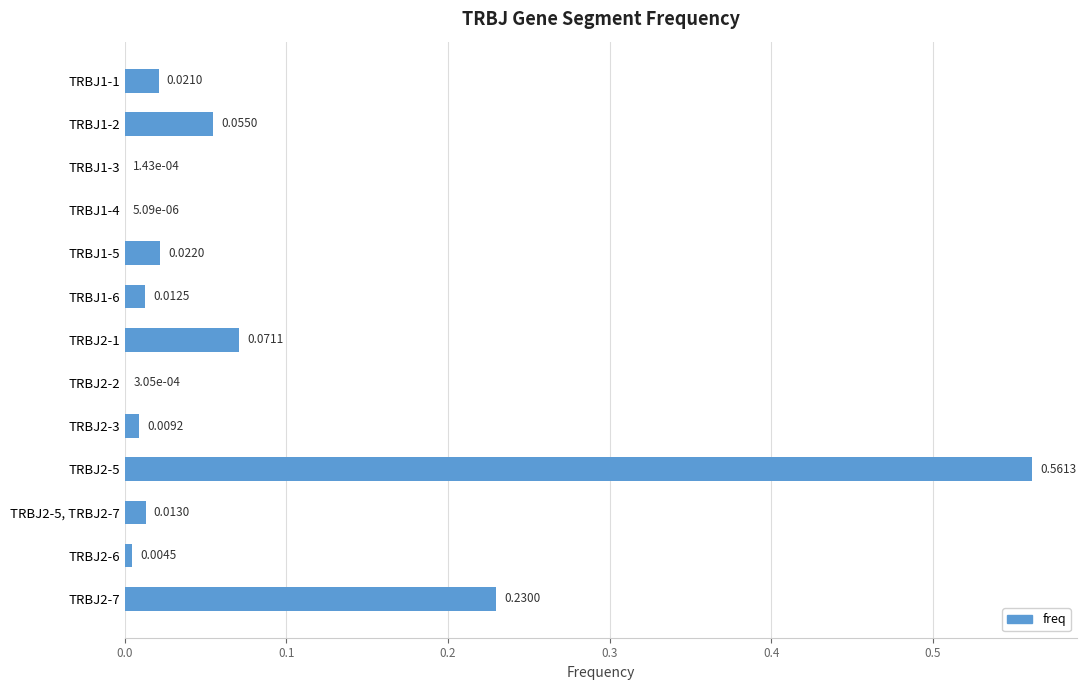

What is the sum of all values?

1.0